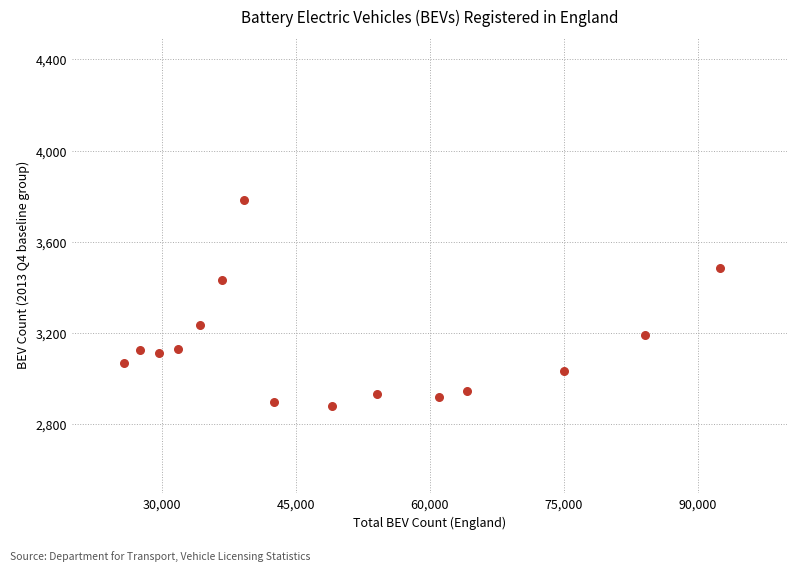

What is the range of Y values (max minus min)?

905